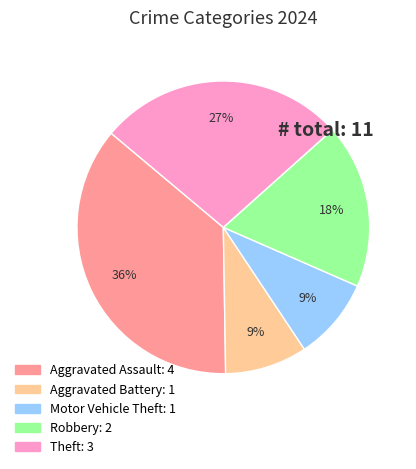

Does any single category account for the majority?

No